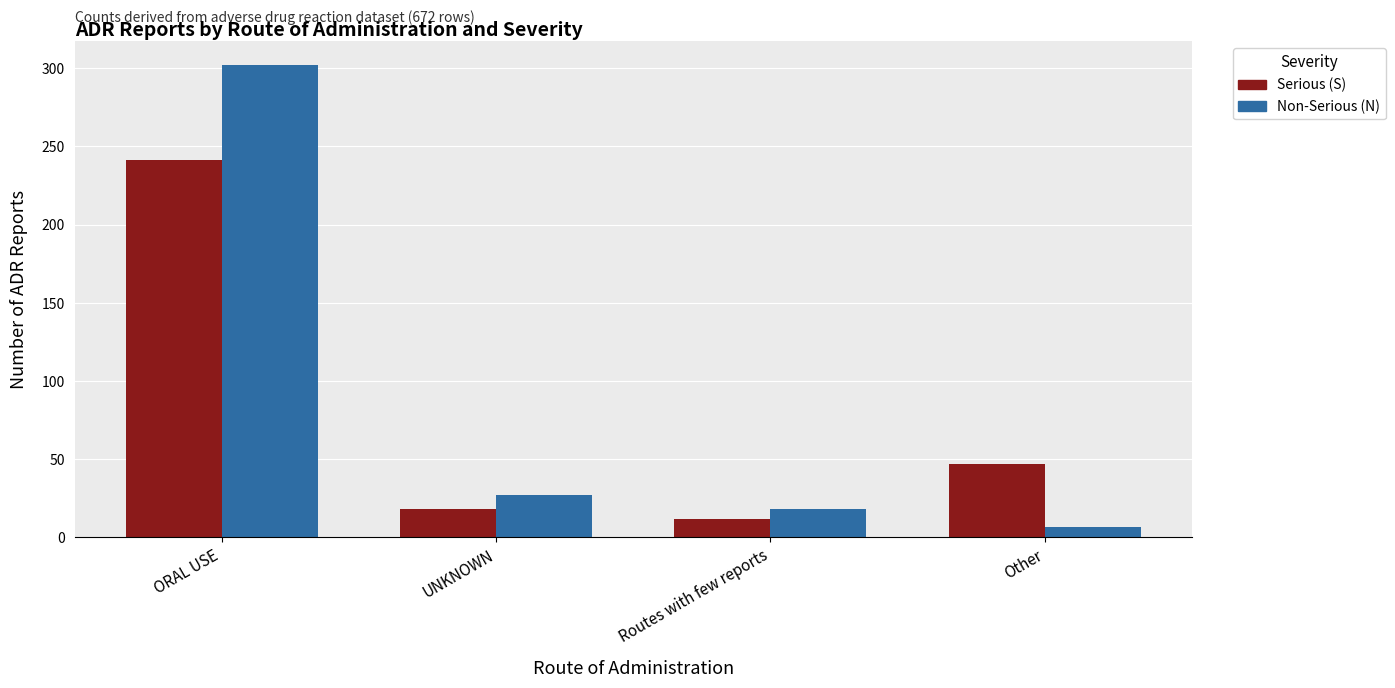

Which category has the lowest value across all series?

Other